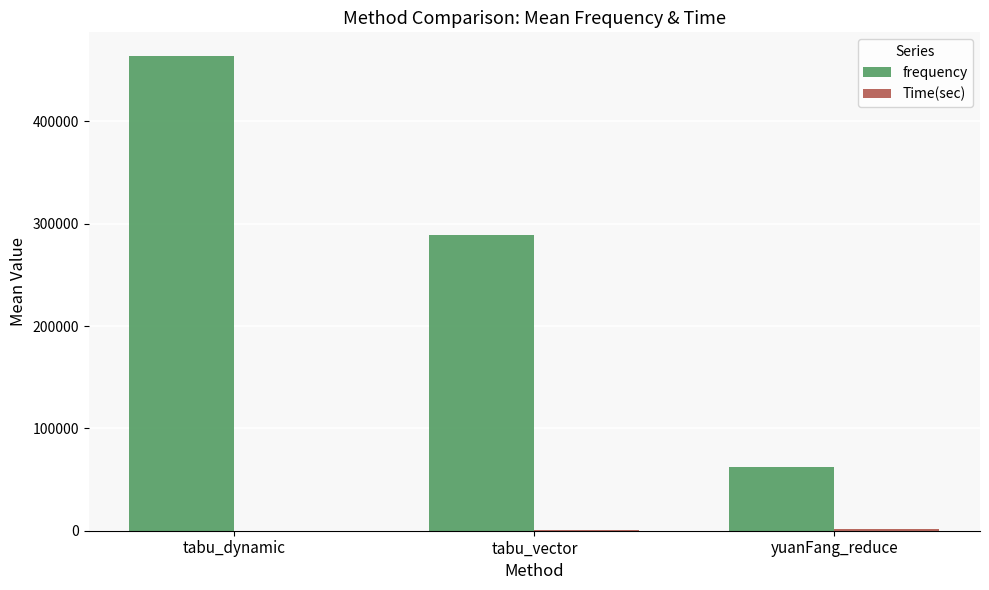

What is the maximum value shown in the chart?

463826.4